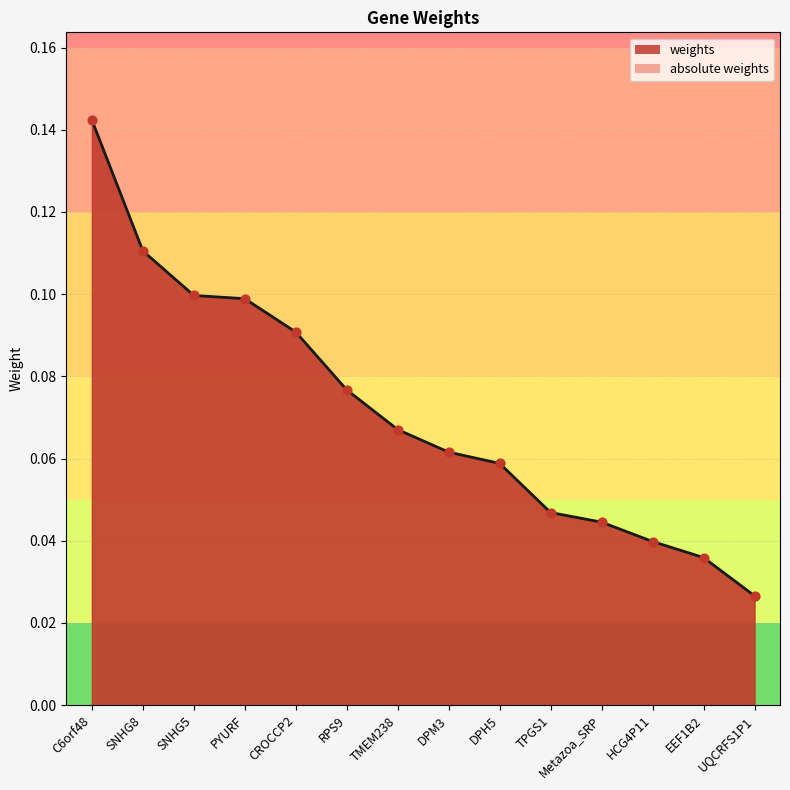

Which series reaches the minimum Y coordinate?

weights